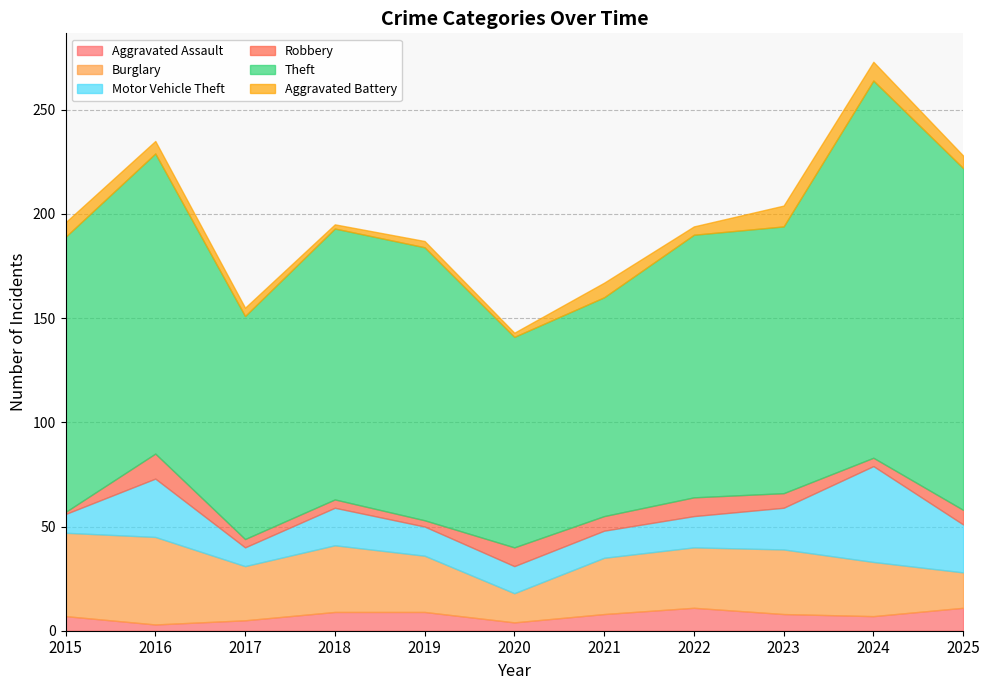

After their last crossing, which series has the higher values: Aggravated Battery or Aggravated Assault?

Aggravated Assault